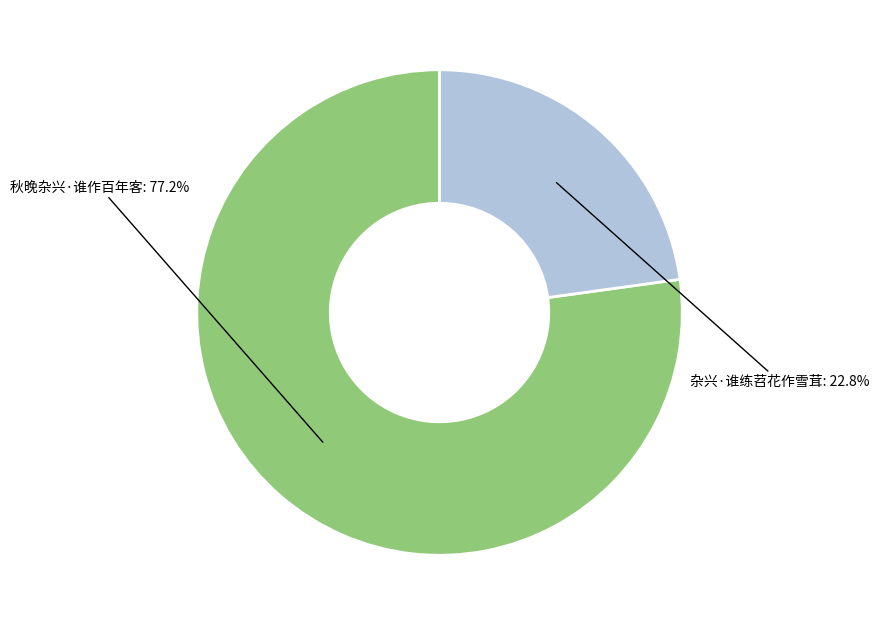

To the nearest percent, what percentage of the pie is 杂兴·谁练苕花作雪茸?

23%